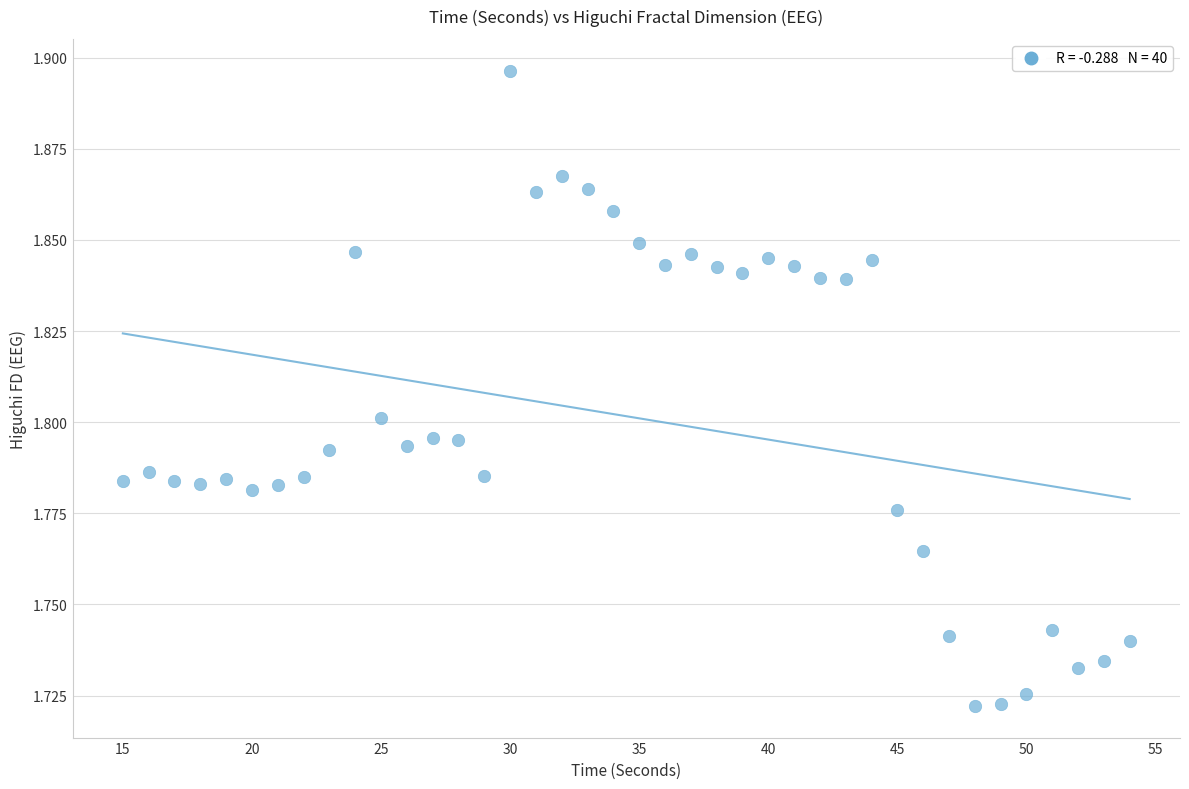

What is the range of X values (max minus min)?

39.0